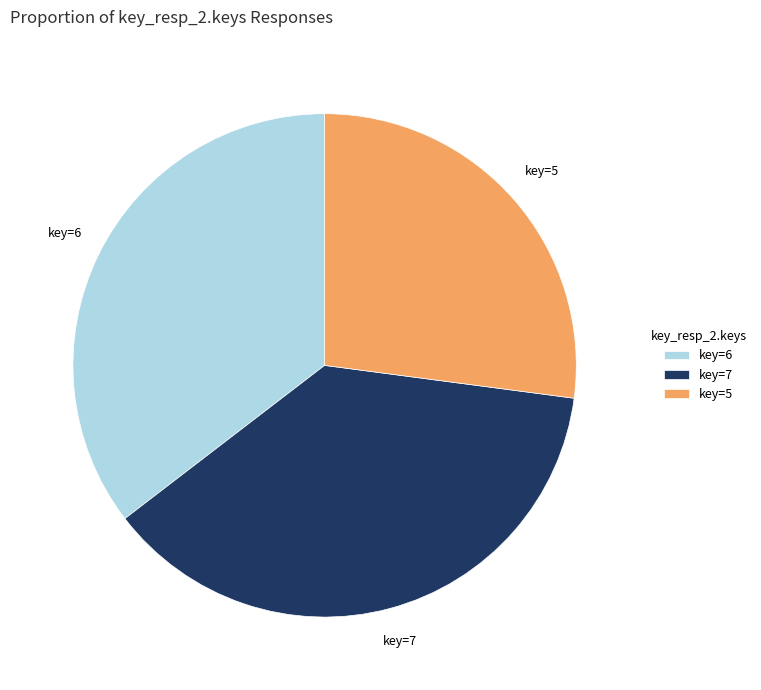

Which has a higher value, key=5 or key=6?

key=6